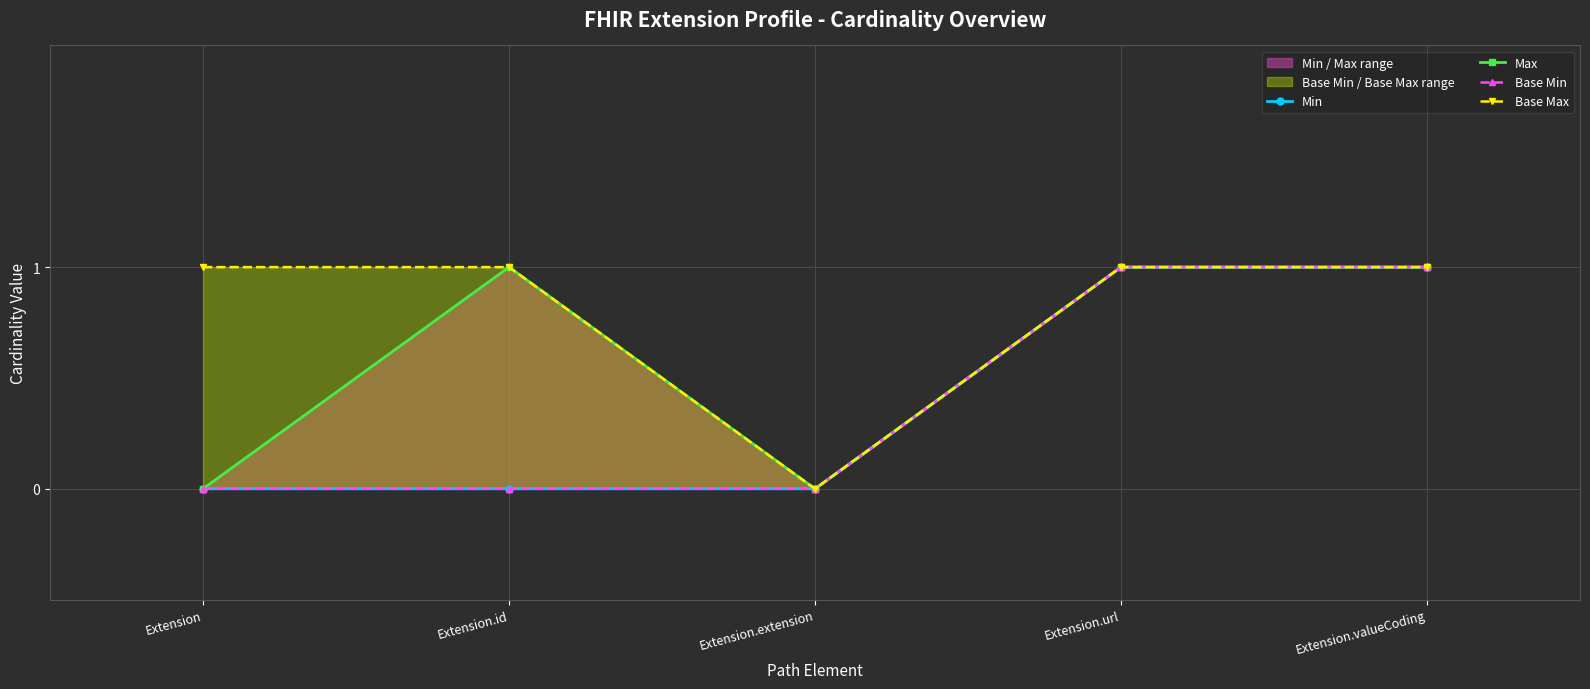

Rank the categories by Base Min value from lowest to highest.

Extension, Extension.id, Extension.extension, Extension.url, Extension.valueCoding